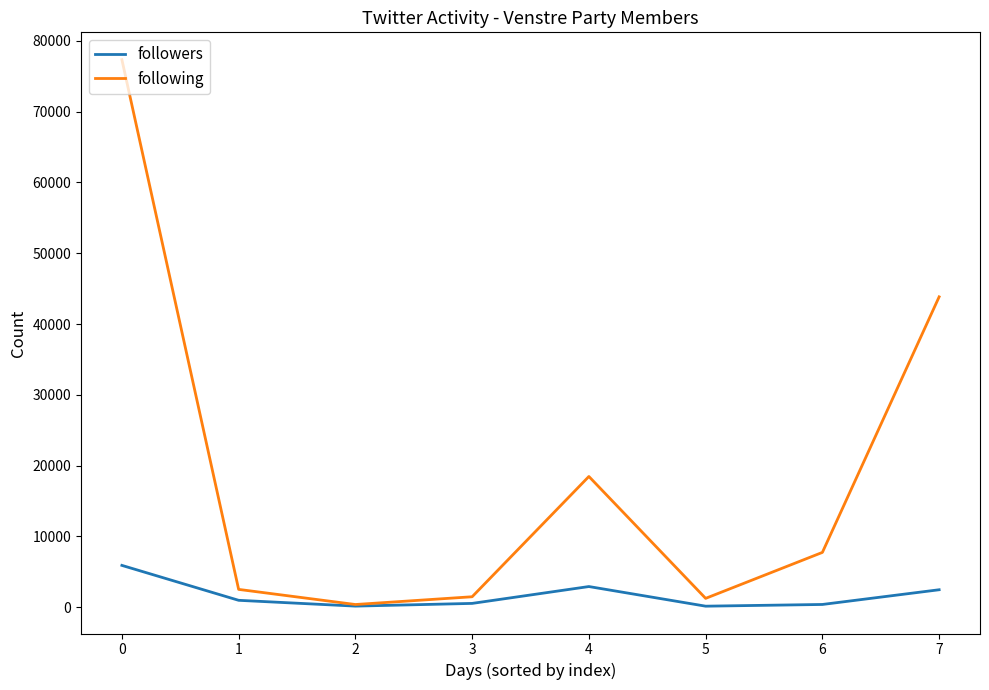

What is the maximum value shown in the chart?

77349